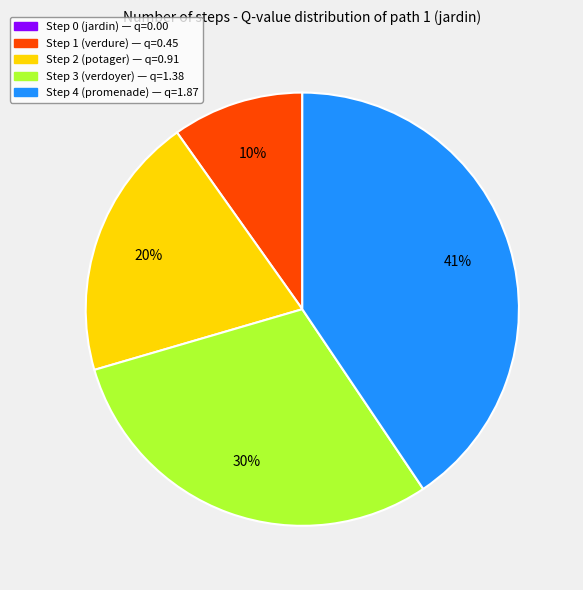

Combined, do Step 2 (potager) — q=0.91 and Step 1 (verdure) — q=0.45 account for over 50%?

No